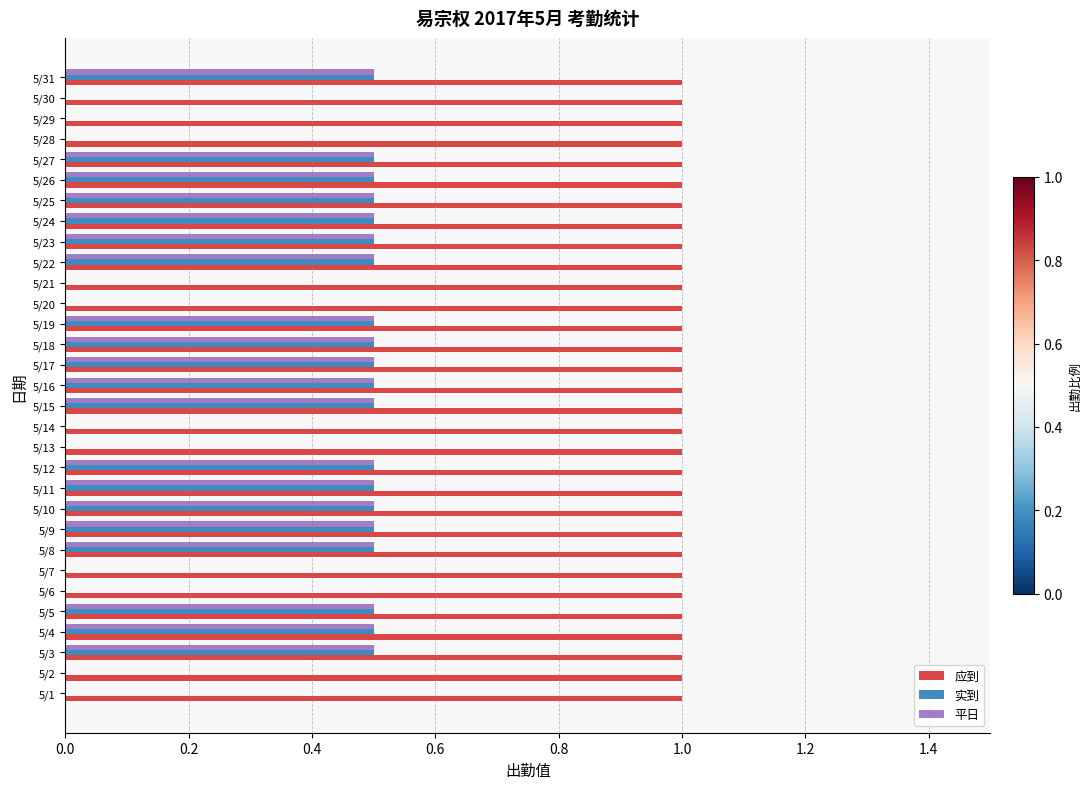

Is it true that 应到 equals 1.0 at 5/5?

True